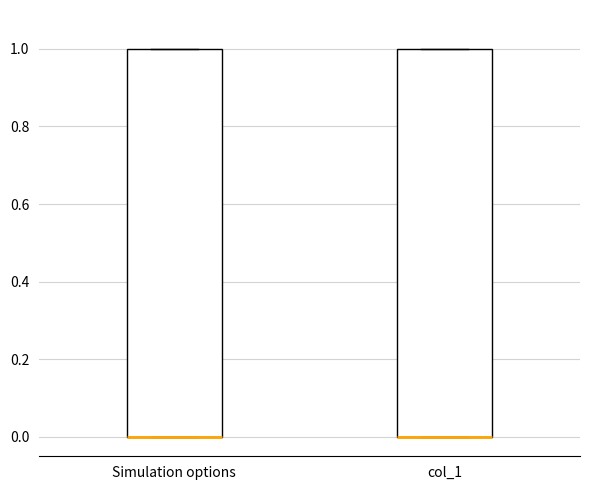

Where is the upper edge of the box for Simulation options on the y-axis? The values are not printed on the chart, so give them approximately, as read against the axis.

1